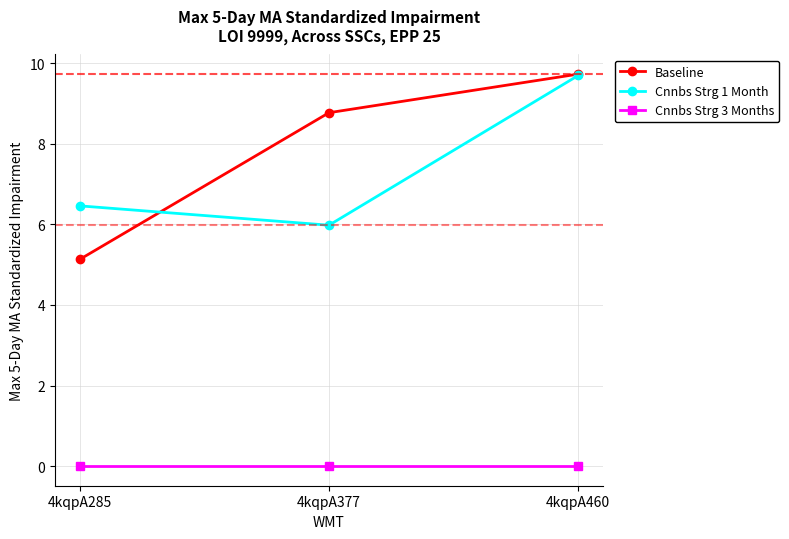

At which label does Cnnbs Strg 1 Month reach its minimum?

4kqpA377